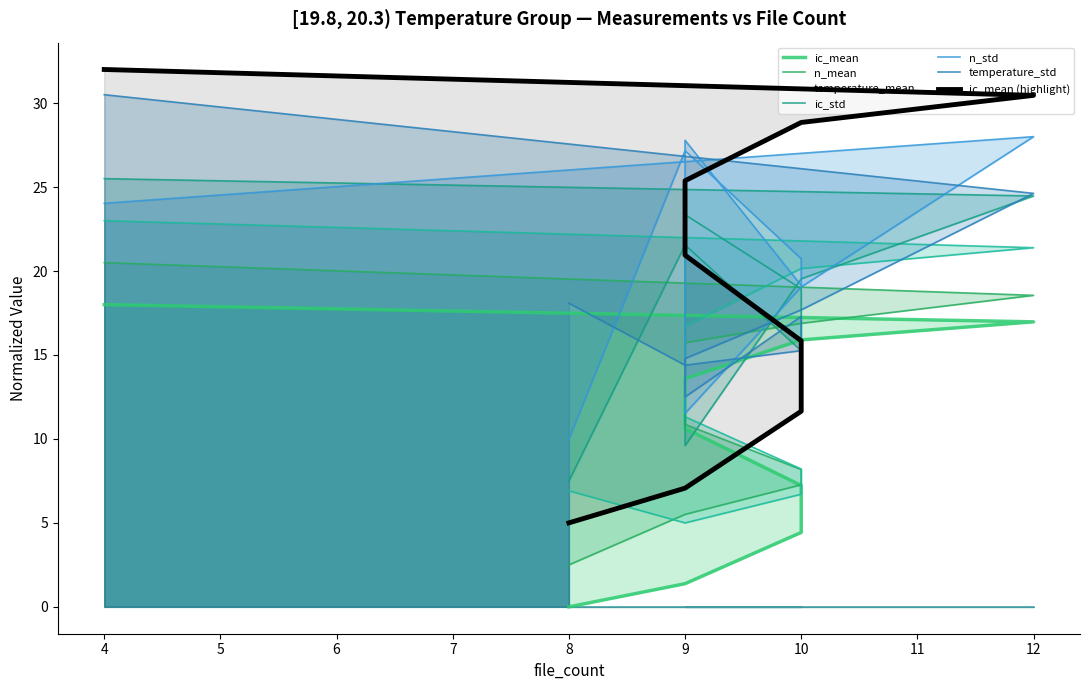

Reading left to right, transcribe all the data shown in this chart.

ic_mean: 18.0	17.0	15.9	13.6	10.6	7.2	4.4	1.4	0.0
n_mean: 20.5	18.6	16.9	15.7	10.9	8.2	7.3	5.5	2.5
temperature_mean: 23.0	21.4	20.1	16.7	11.3	8.2	6.7	5.0	6.9
ic_std: 25.5	24.5	19.5	9.6	23.4	18.9	15.3	21.6	7.5
n_std: 24.0	28.0	19.1	11.5	27.8	19.1	20.7	27.2	10.0
temperature_std: 30.5	24.6	17.7	14.8	12.5	17.3	15.3	14.4	18.1